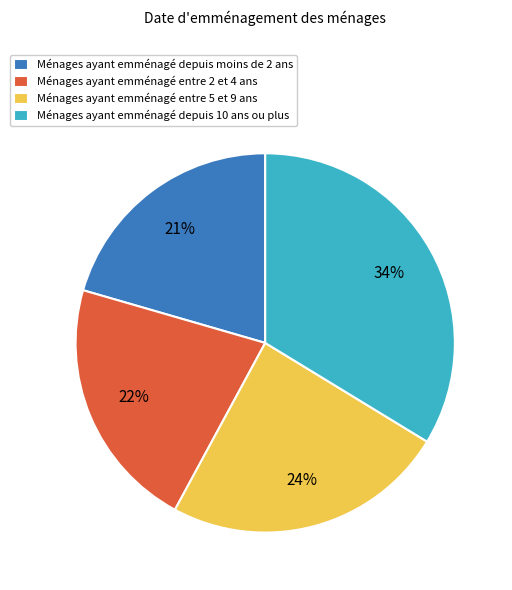

Do Ménages ayant emménagé entre 5 et 9 ans and Ménages ayant emménagé entre 2 et 4 ans together represent more than half of the pie?

No